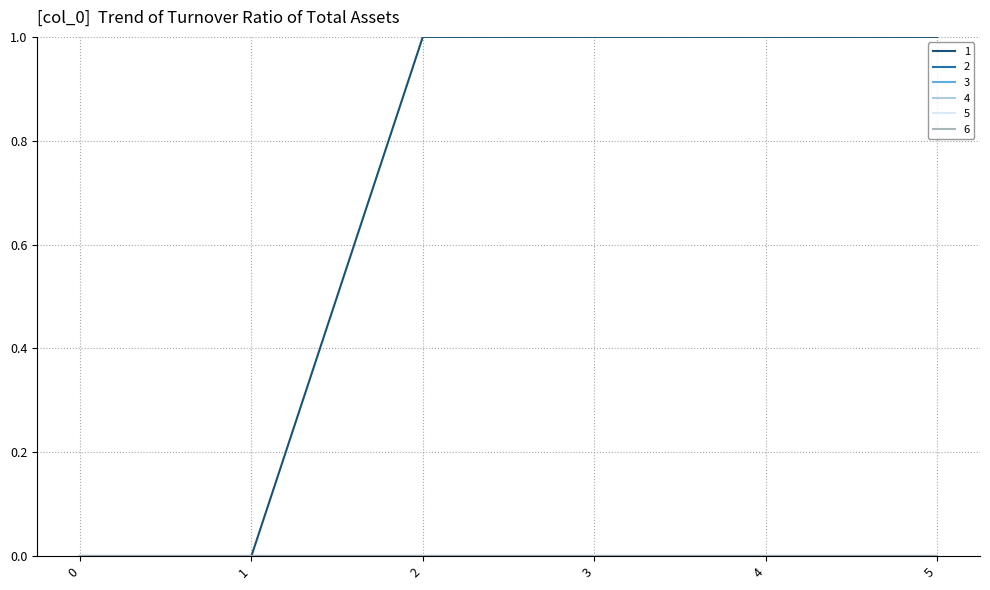

Does the chart have visible grid lines?

Yes